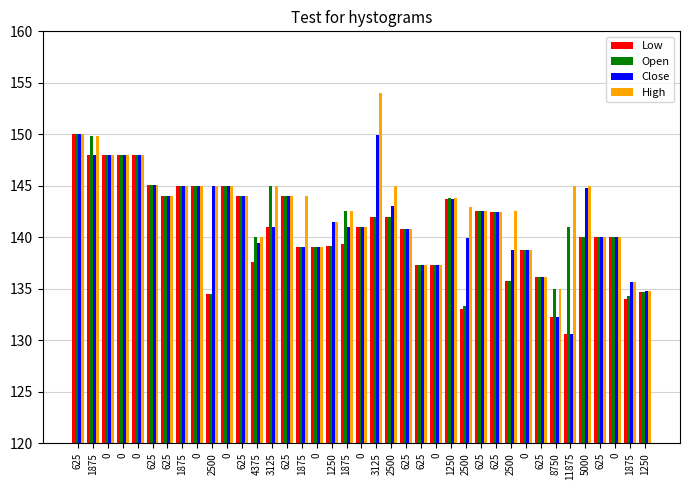

Are the bars horizontal?

No